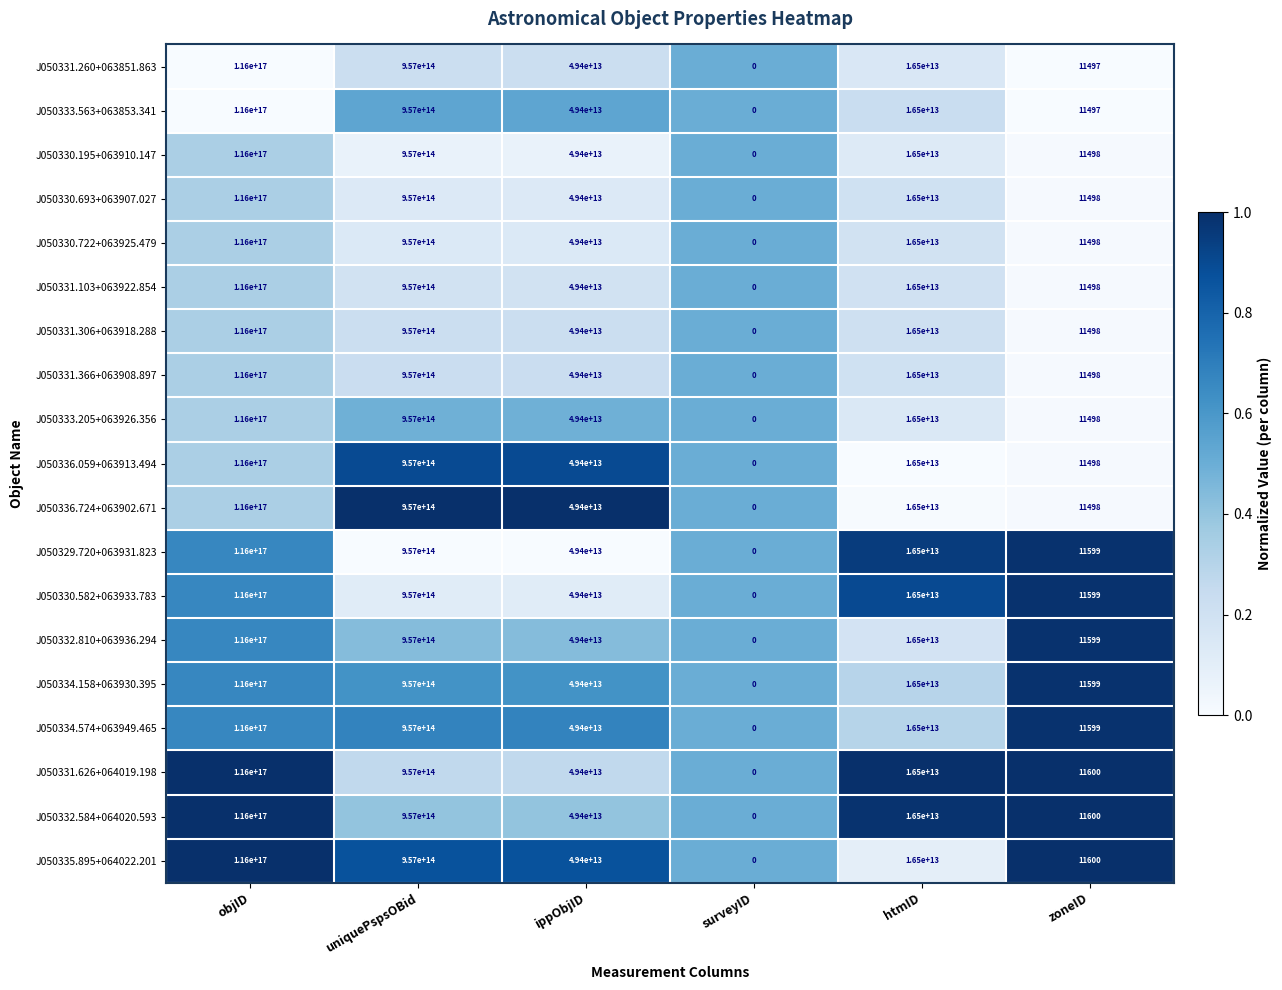

The J050334.574+063949.465 series shows 22228437479984 at ippObjID. True or false?

False